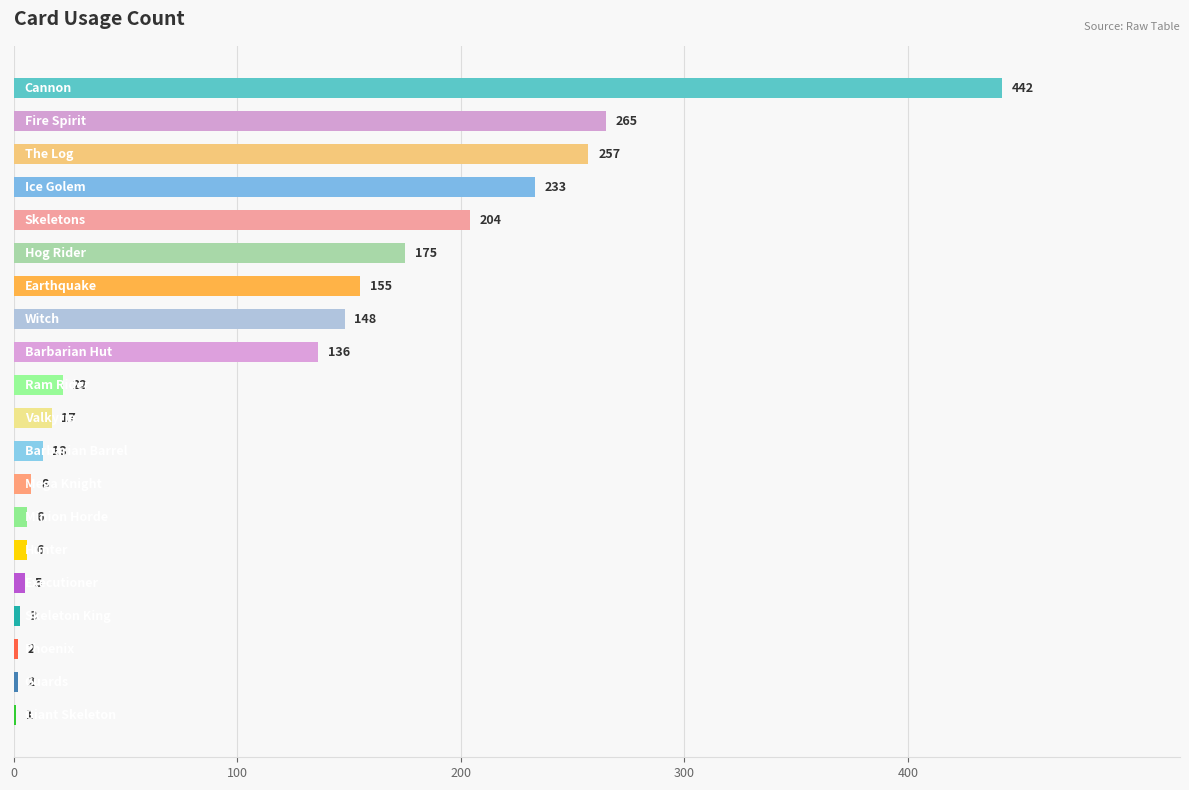

What is the greatest value displayed?

442